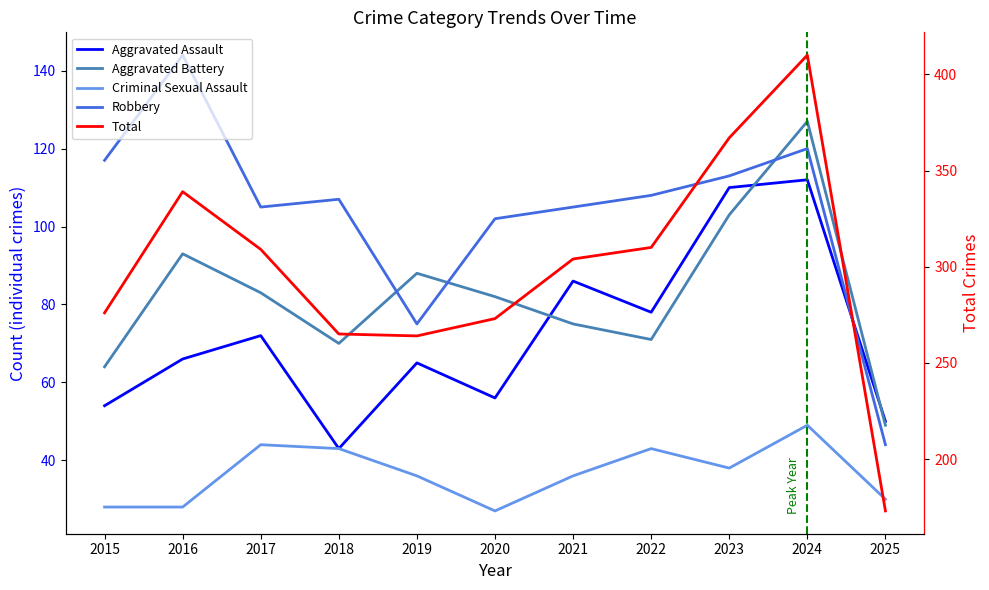

List the series in order of their peak value, lowest first.

Criminal Sexual Assault, Aggravated Assault, Aggravated Battery, Robbery, Total